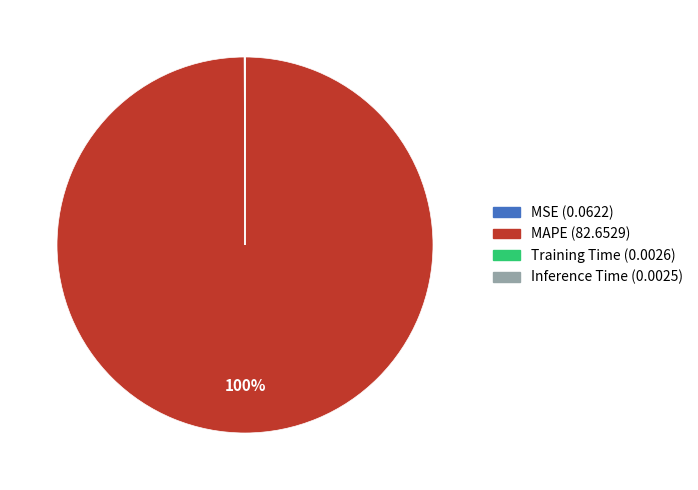

To the nearest percent, what portion does MAPE (82.6529) represent?

100%